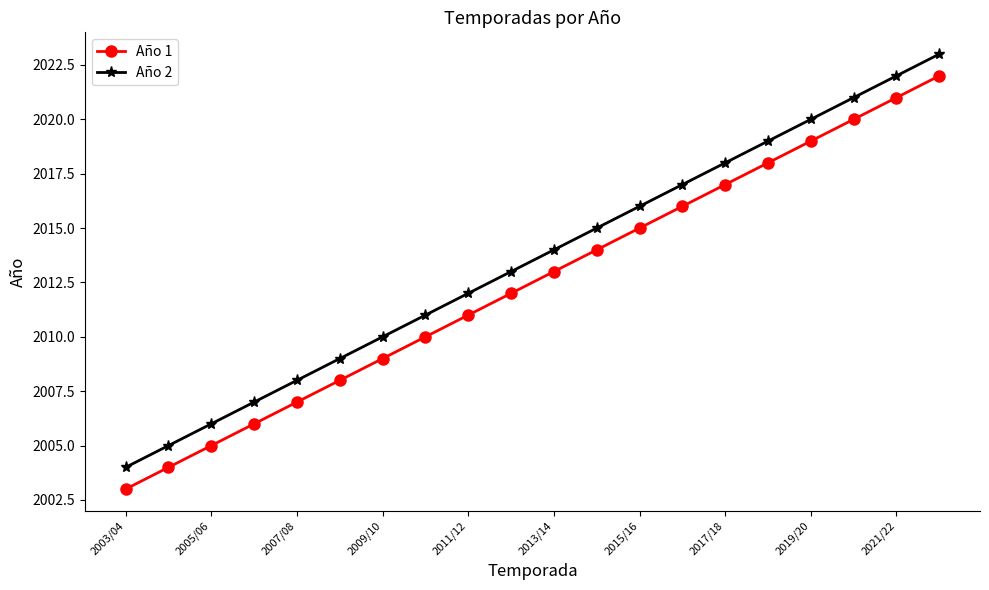

True or false: Año 2 and Año 1 intersect in this chart.

False